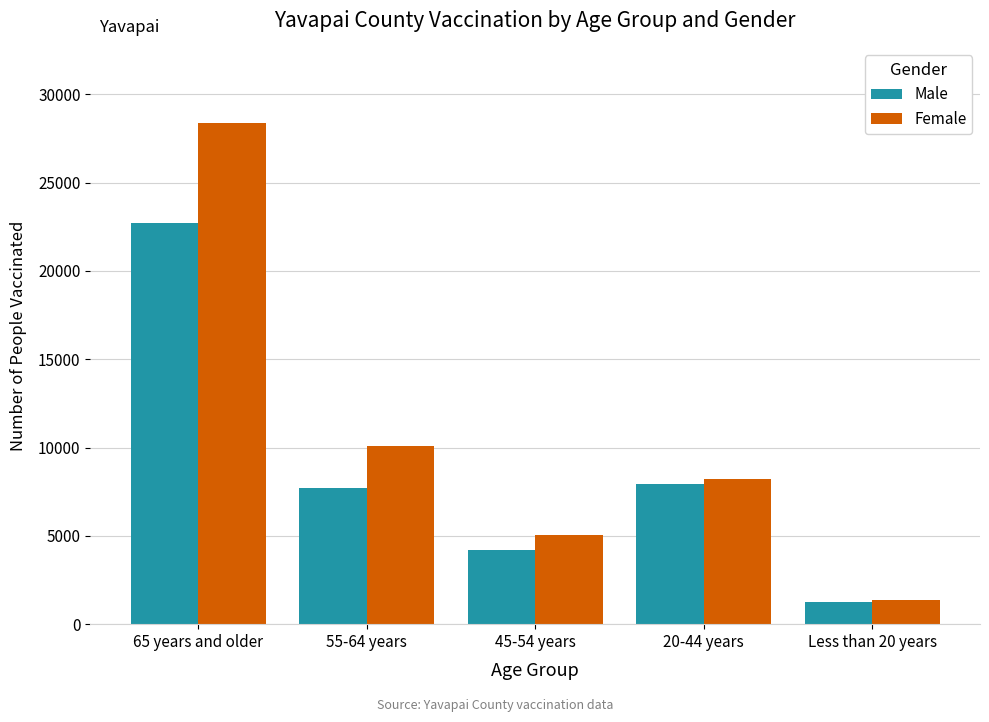

Reading left to right, extract all data points from this chart.

Male: 22719	7734	4211	7939	1232
Female: 28370	10067	5052	8223	1345